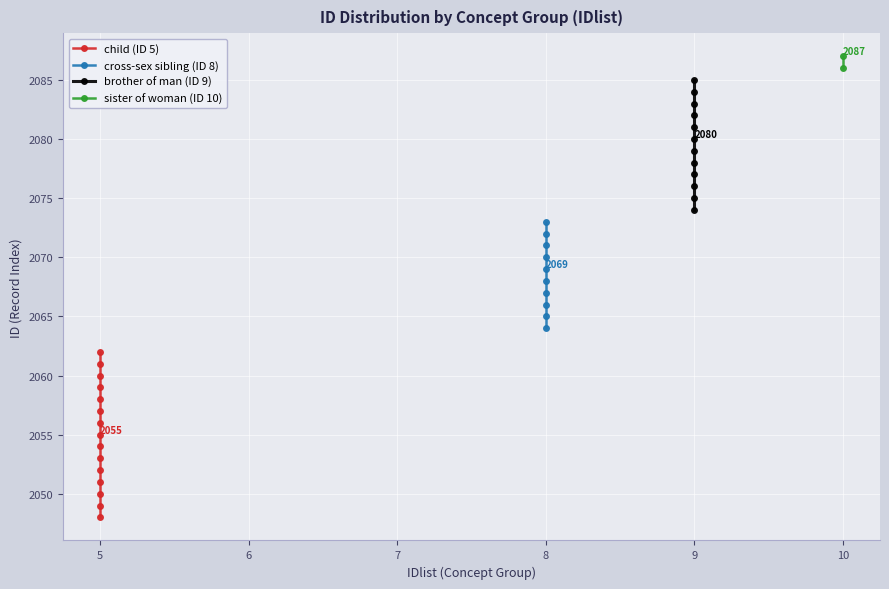

What is the maximum value shown in the chart?

2087